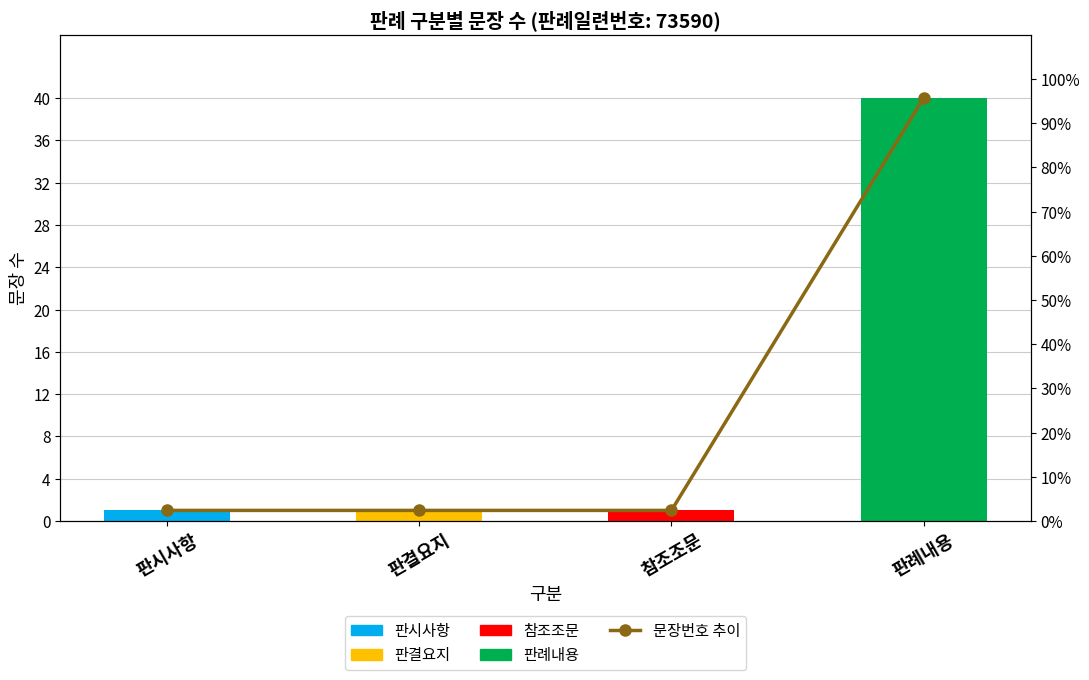

The value at 판결요지 is 1. True or false?

True